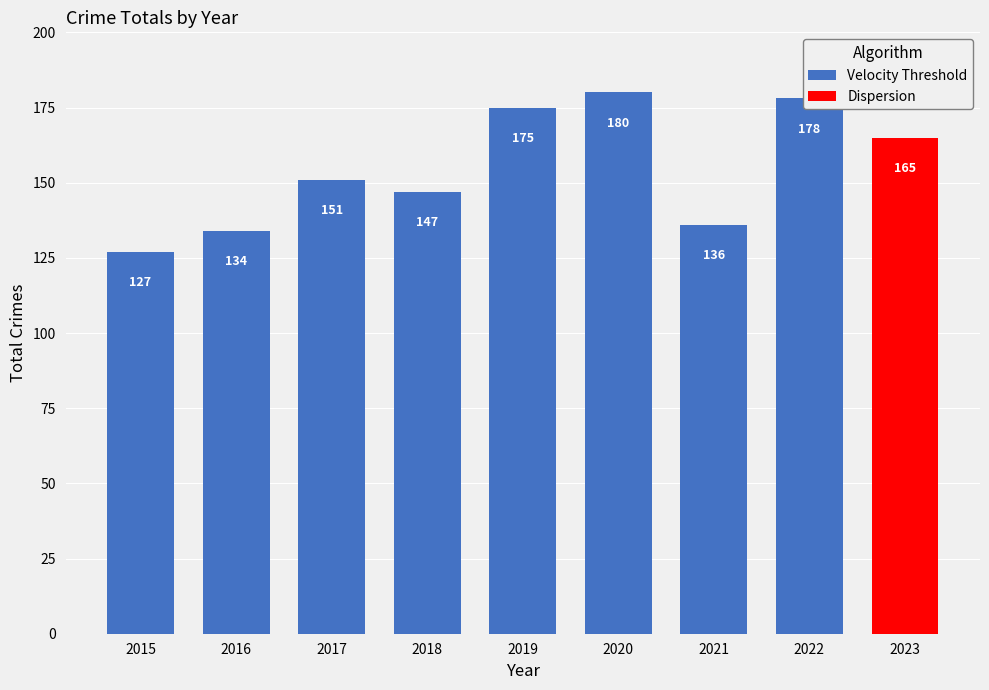

Is it true that the value at 2019 is 42?

False